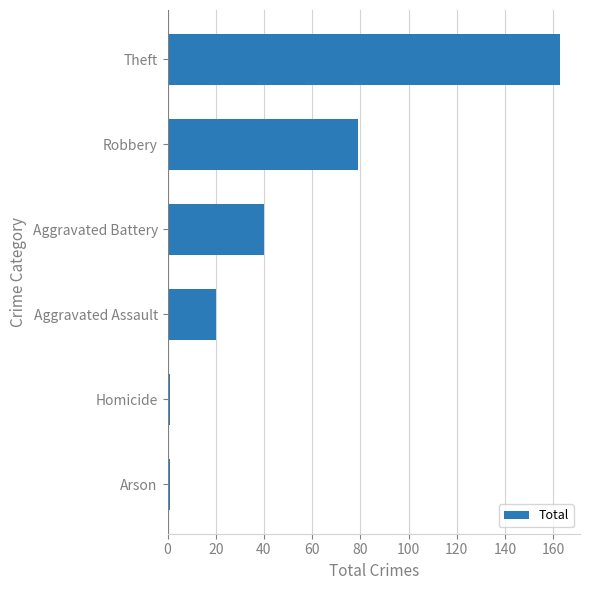

Reading top to bottom, transcribe all the data shown in this chart.

Theft=163	Robbery=79	Aggravated Battery=40	Aggravated Assault=20	Homicide=1	Arson=1